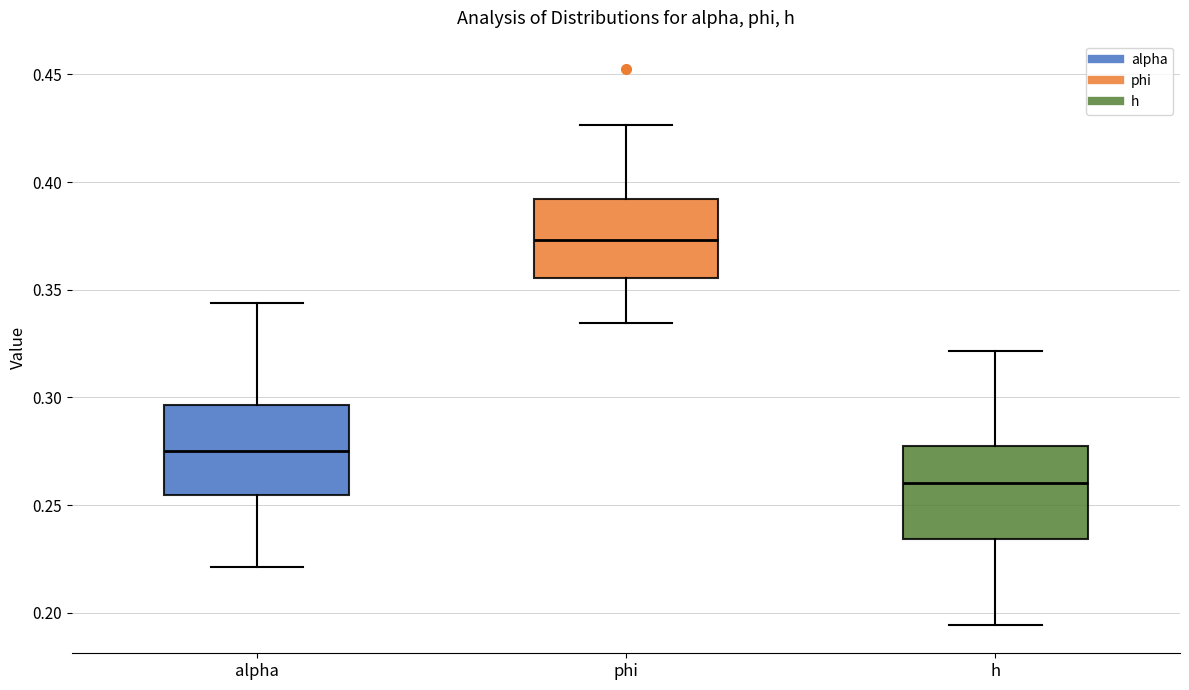

Where does the upper whisker of the box for phi end on the y-axis? The values are not printed on the chart, so give them approximately, as read against the axis.

0.425